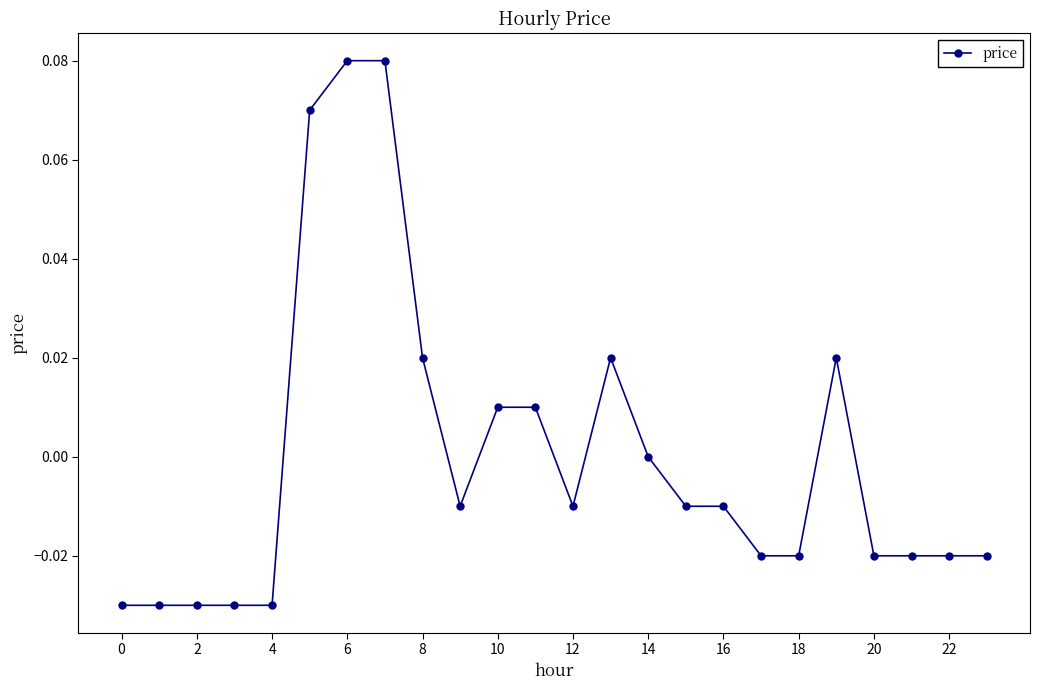

Does the chart display data point markers on the line(s)?

Yes